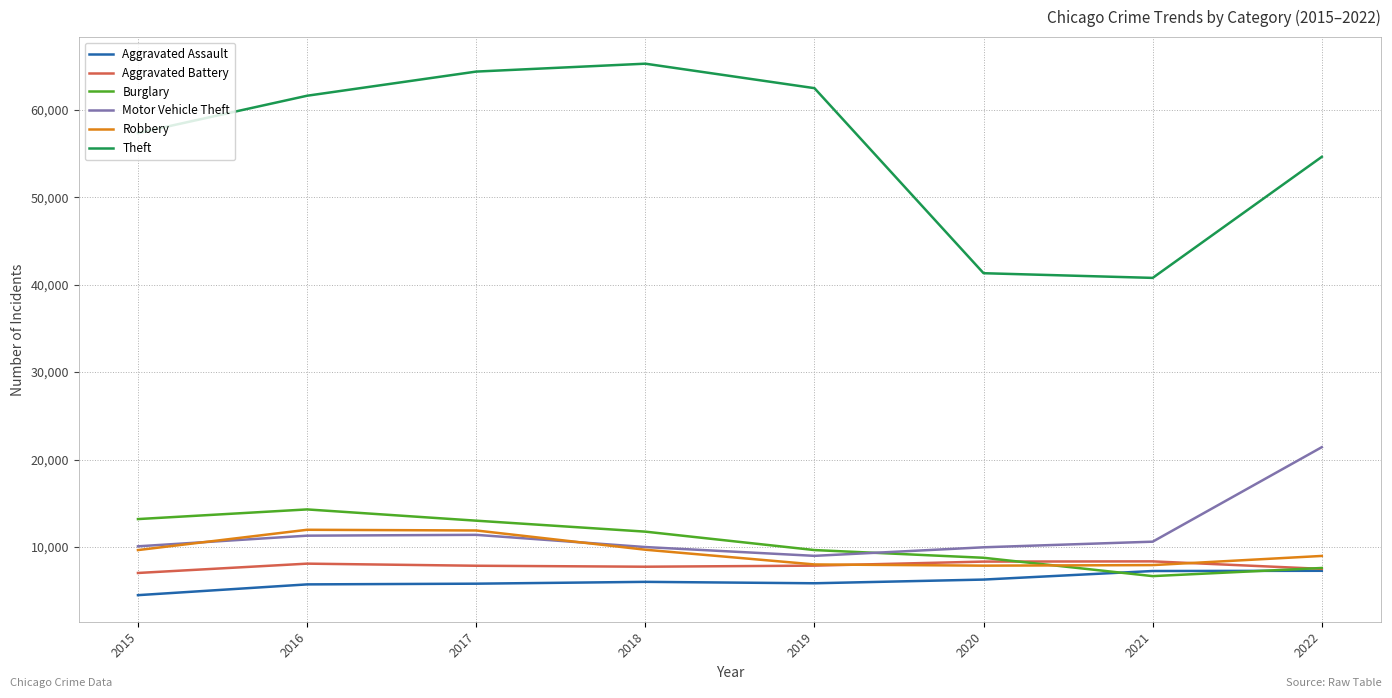

Between 2020 and 2022, which series saw the biggest shift?

Theft